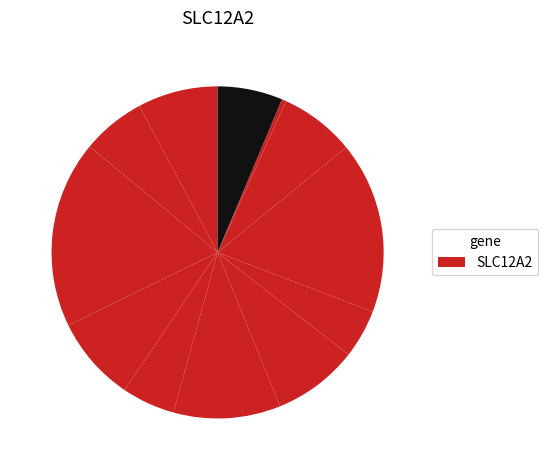

Count the number of slices in the pie.

12